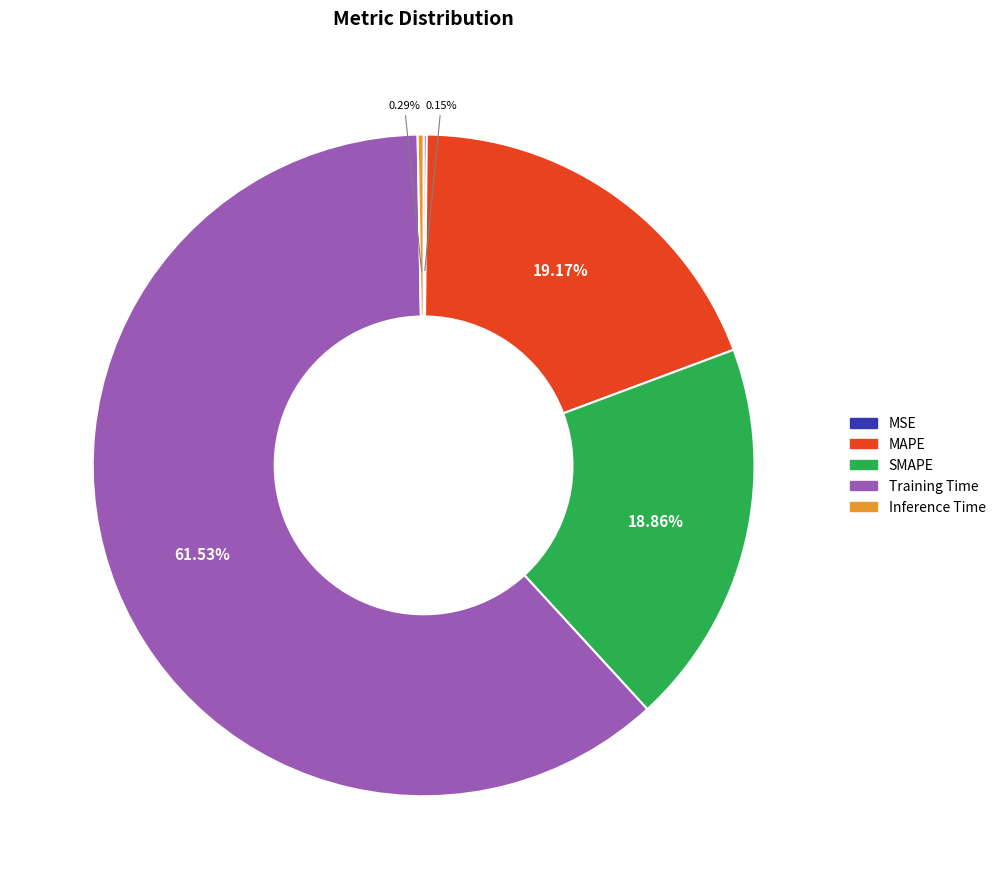

Which category accounts for the majority?

Training Time